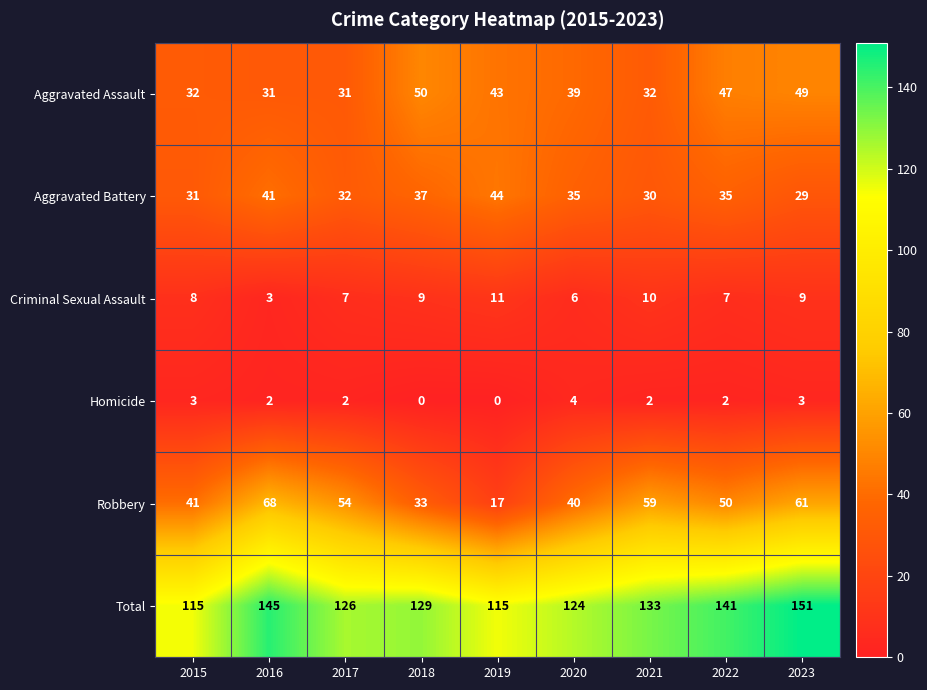

What is the sum of all Robbery values?

423